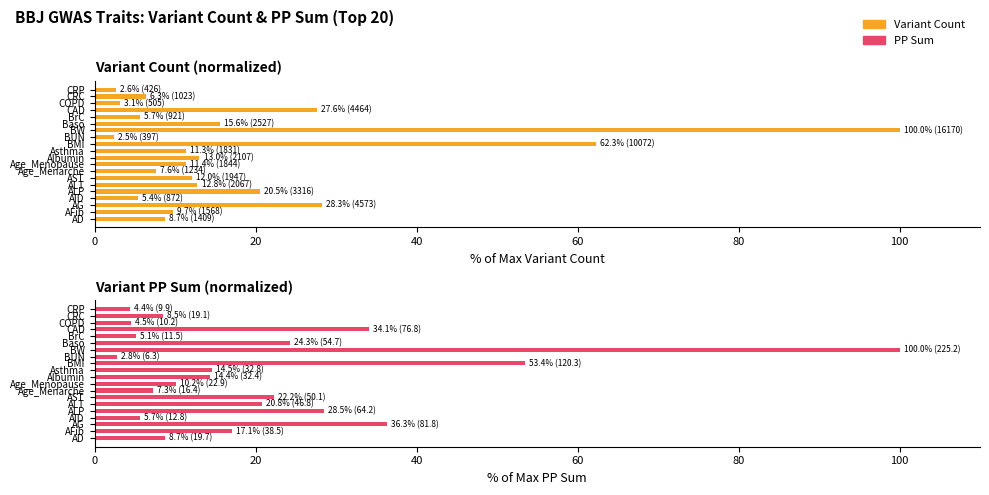

What is the lowest value of the PP Sum series?

2.8